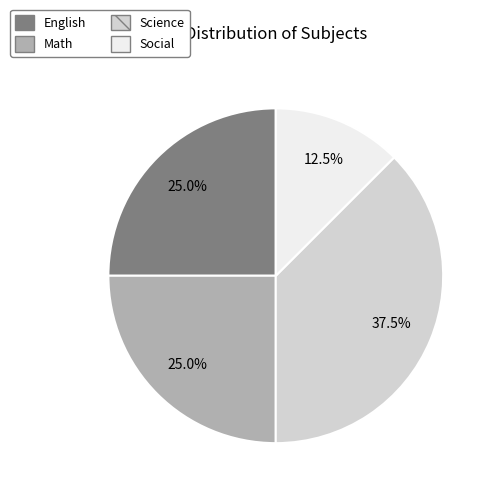

Which slice is the largest?

Science